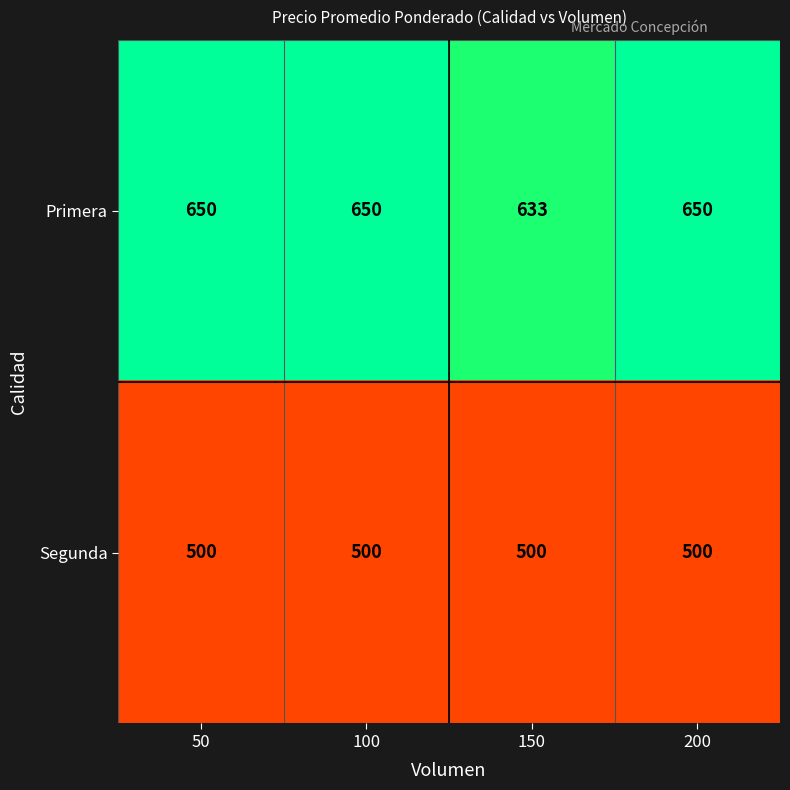

What is the total value across all series at 100?

1150